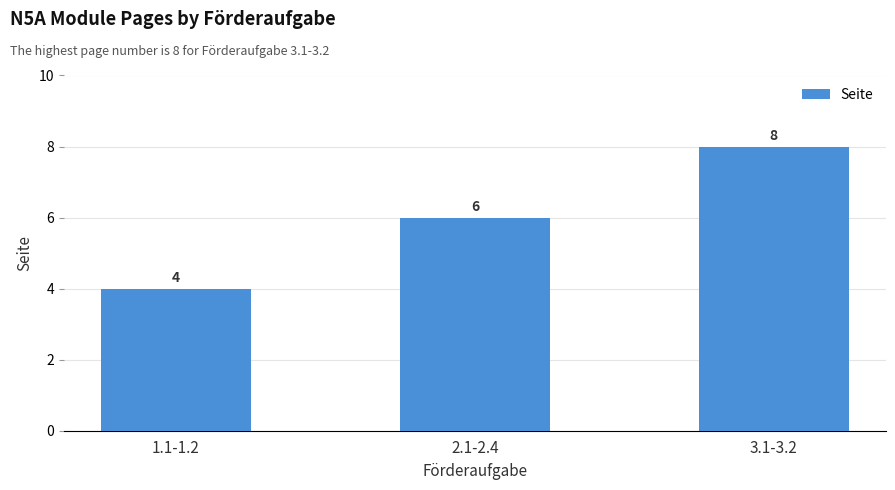

What is the label of the 3rd bar from the right?

1.1-1.2